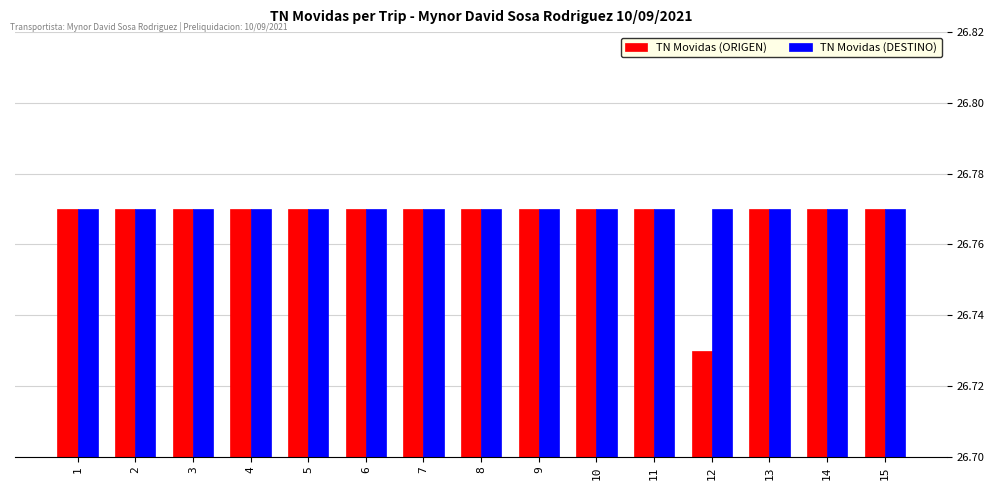

Which category has the lowest value across all series?

12